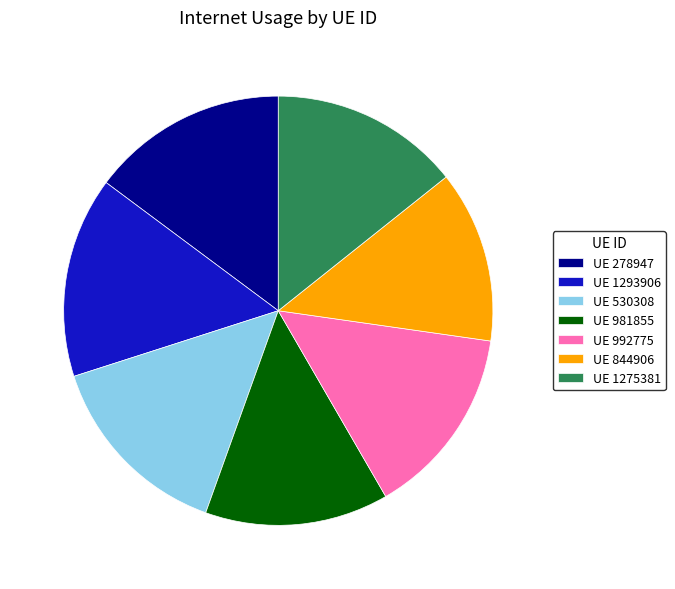

Which slice is the smallest?

UE 844906